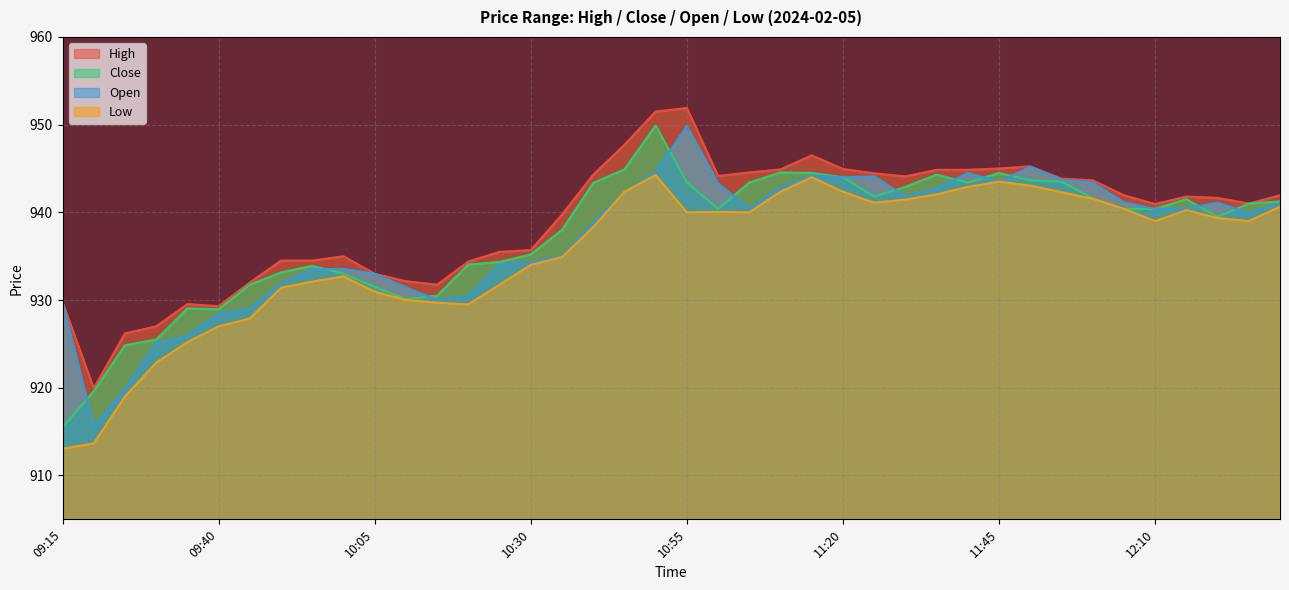

Between 11:25 and 11:40, which is larger?

11:40